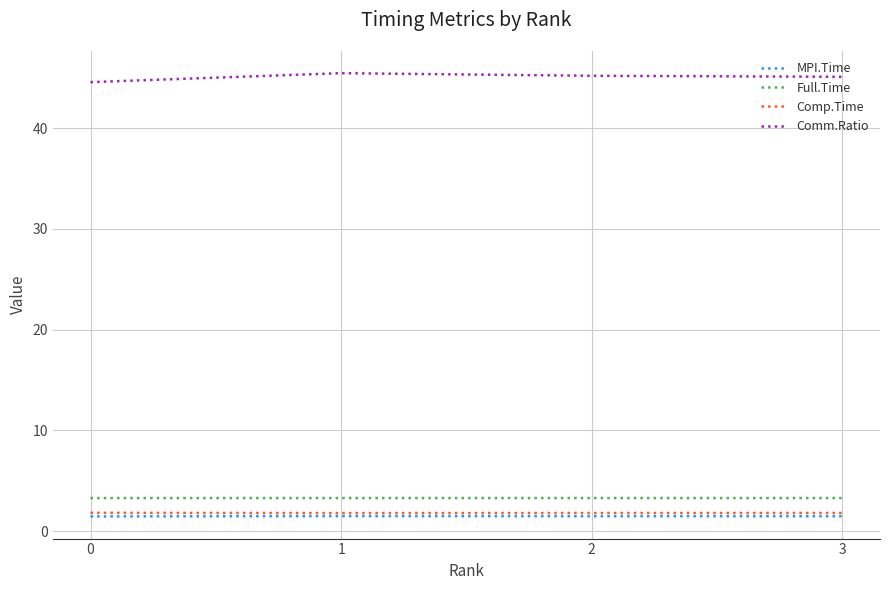

What is the greatest value displayed?

45.5